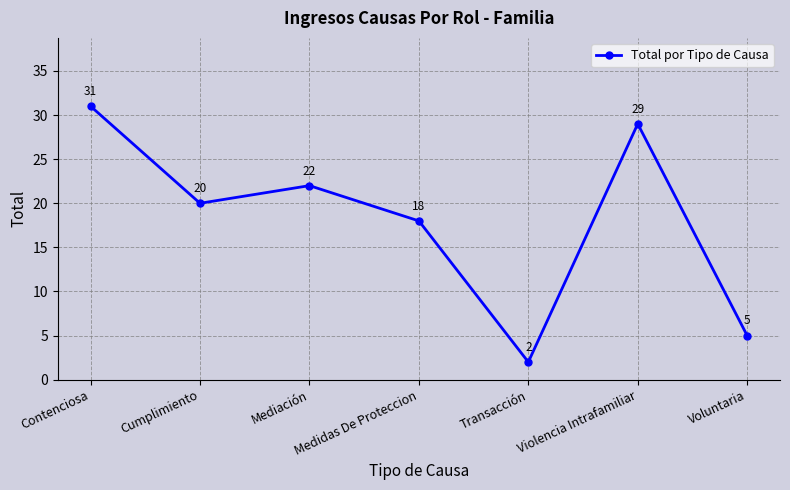

What position from the right is Contenciosa?

7